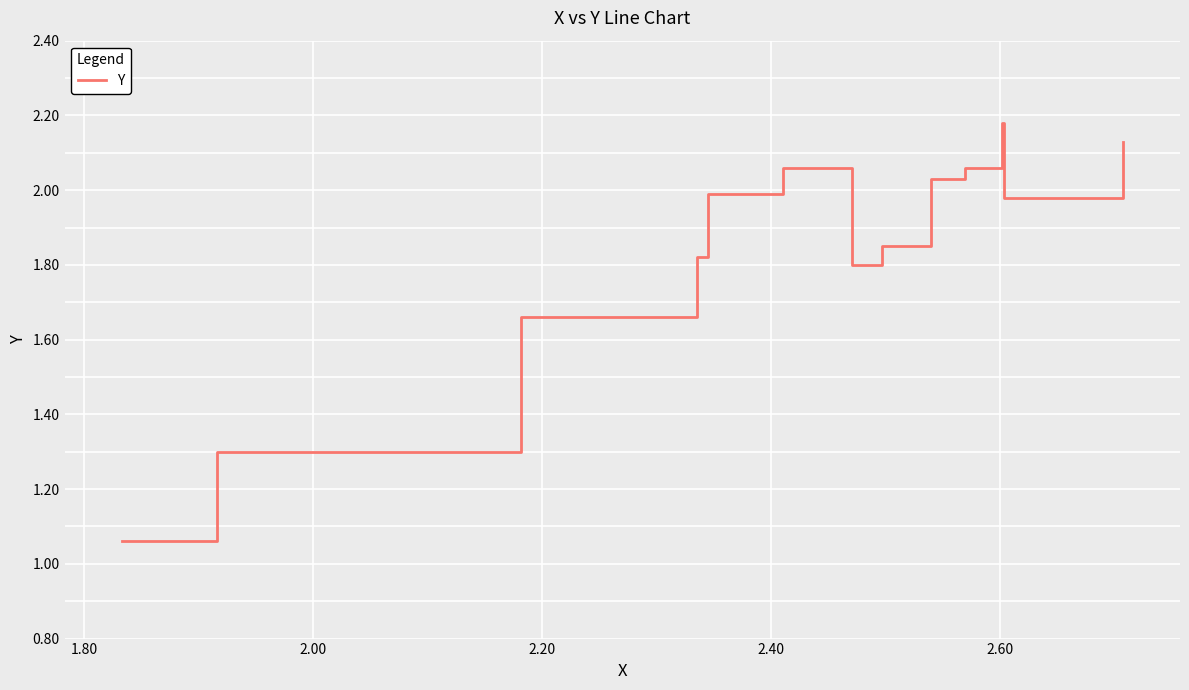

Is this an area chart (filled region under the line)?

No